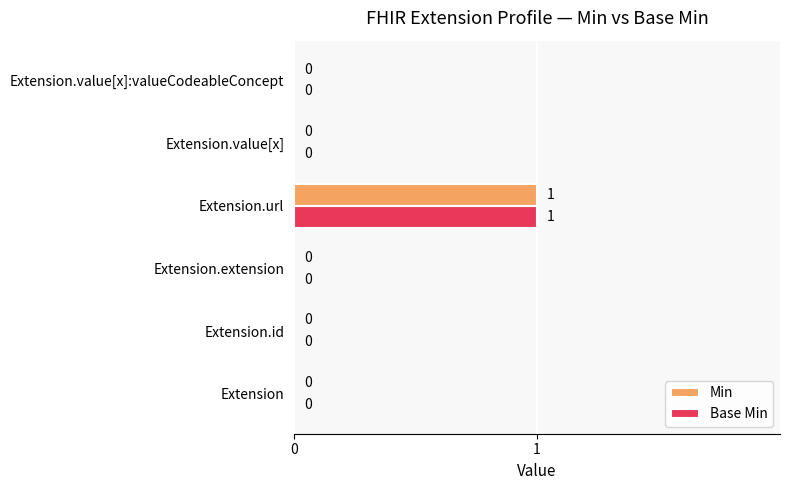

What are all the series names shown in the legend?

Min, Base Min